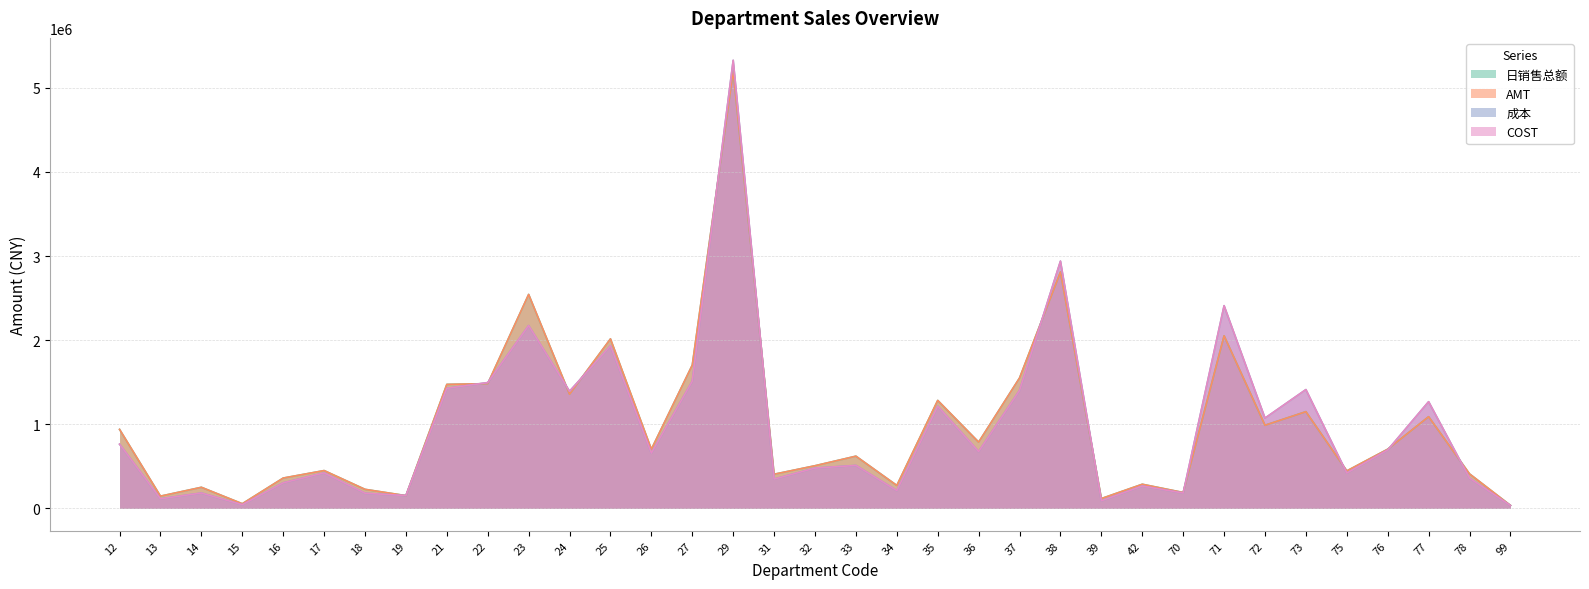

What is the sum of the AMT values at 24 and 39?

1474996.7